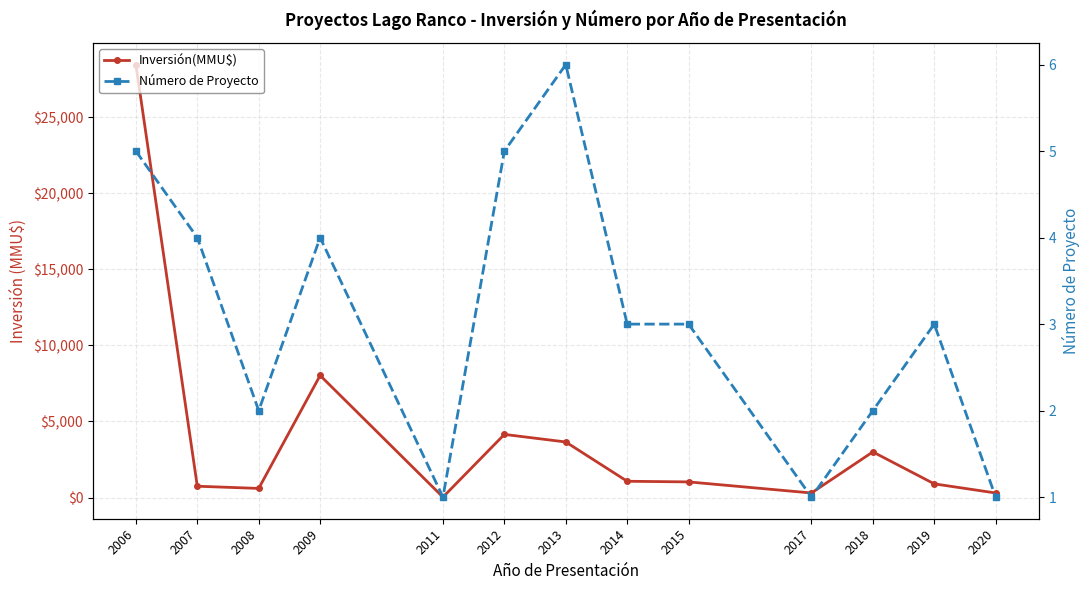

What is the approximate value of Número de Proyecto at 2013?

6